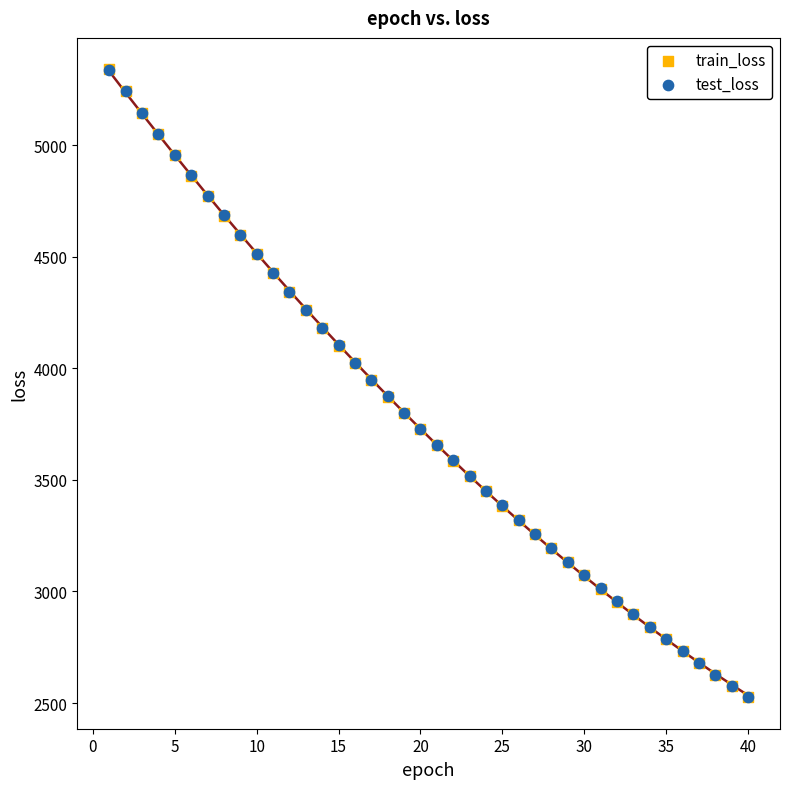

What are all the series names shown in the legend?

train_loss, test_loss